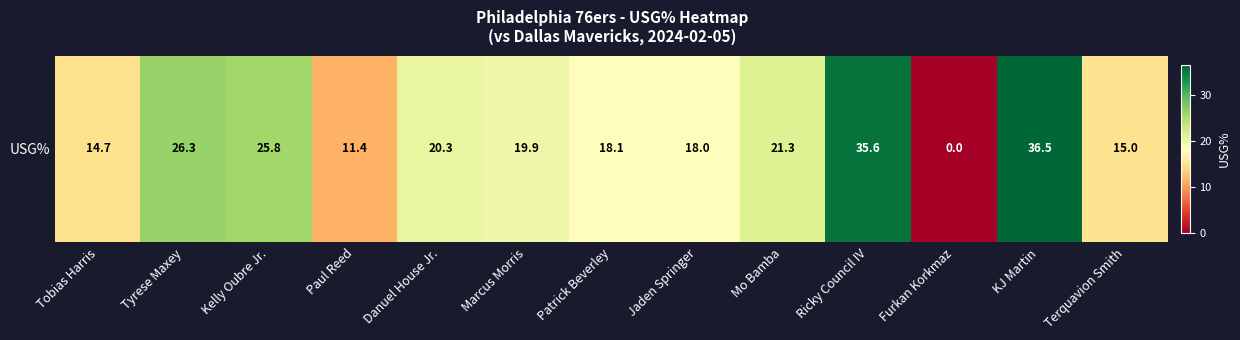

Where is the data nearest to the value 18?

Jaden Springer